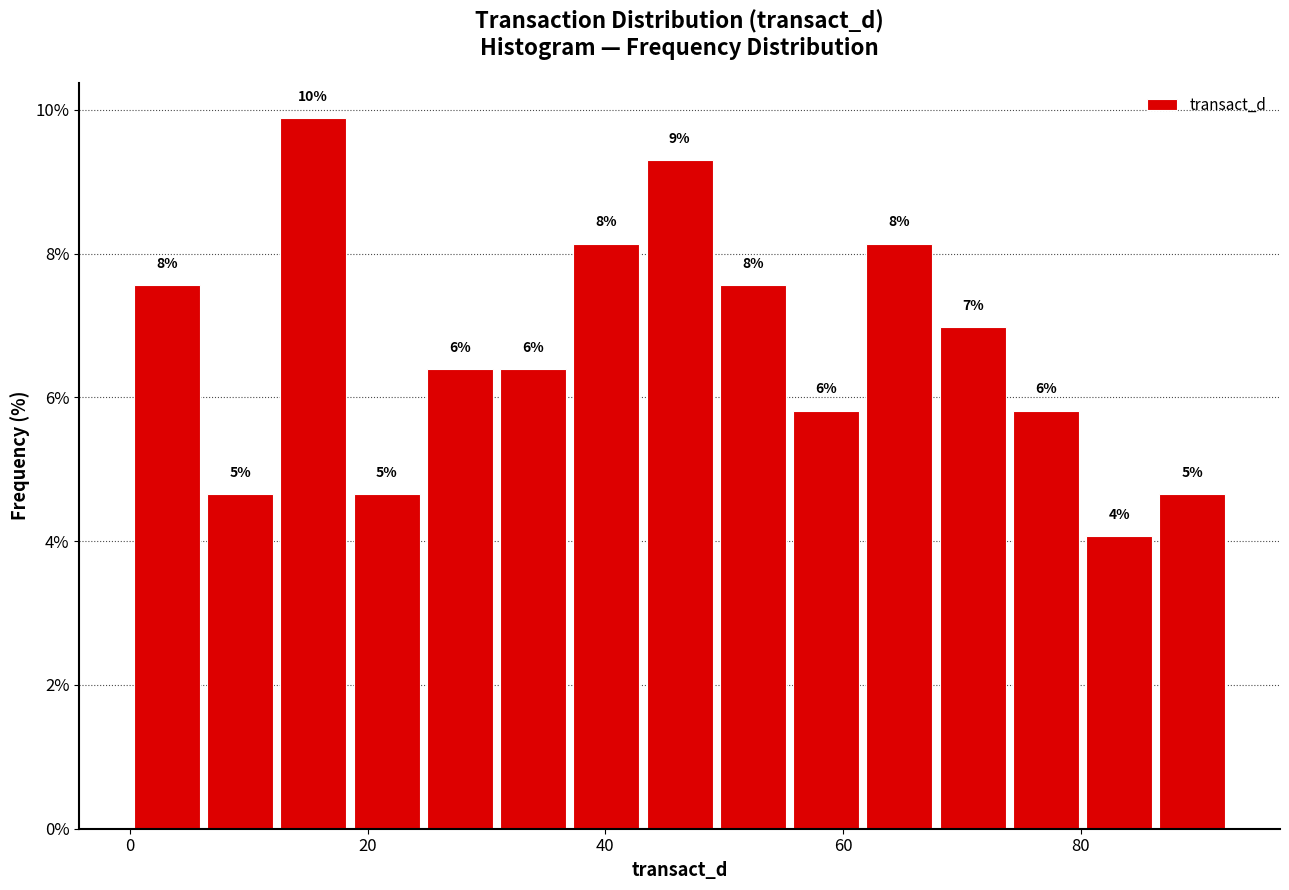

Around what value on the x-axis is the tallest bar? Give the approximate position of its centre, as read against the axis.

16